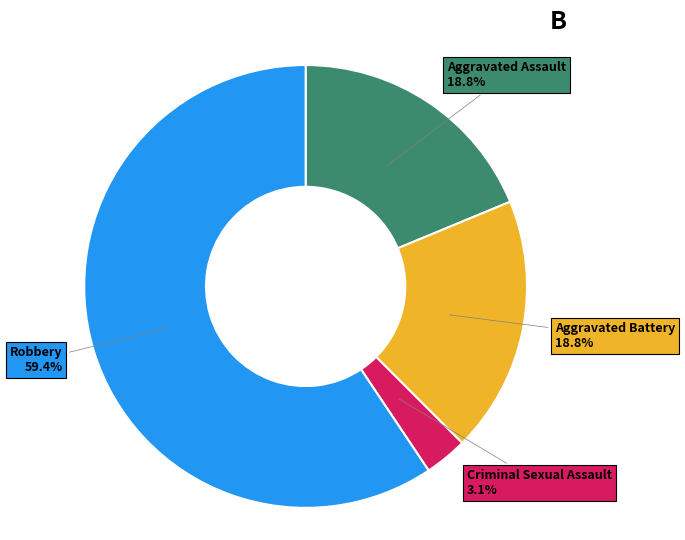

Does any single category account for the majority?

Yes